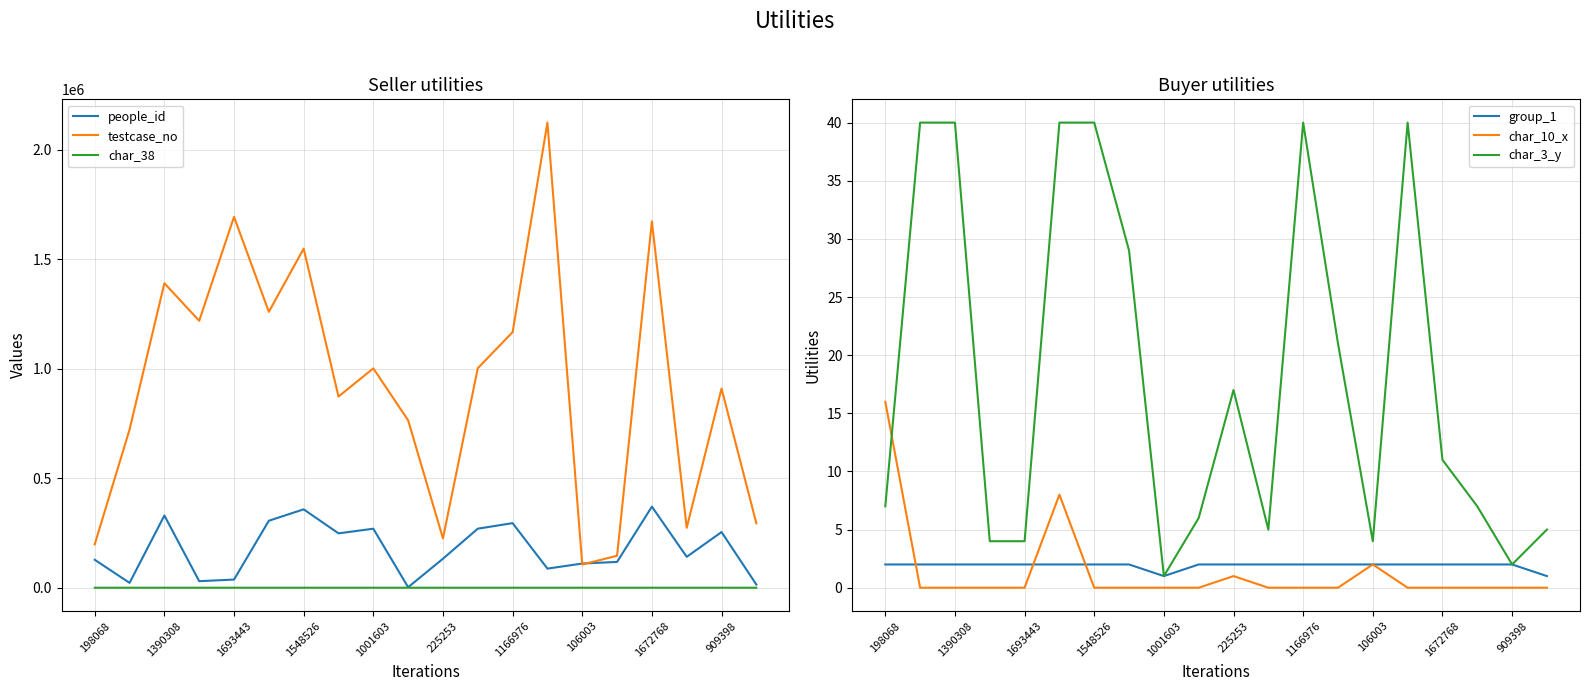

True or false: char_10_x and char_38 cross at least once.

True